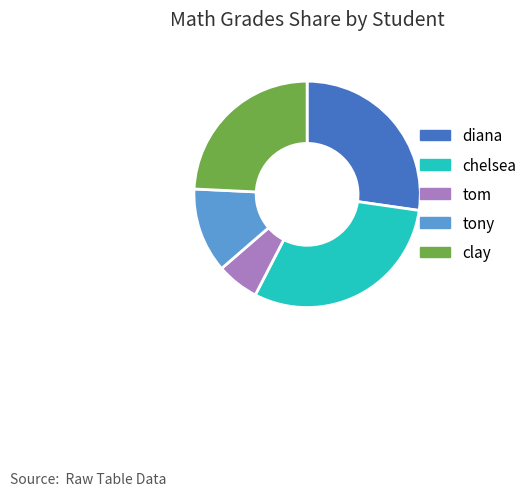

Do chelsea and clay together represent more than half of the pie?

Yes